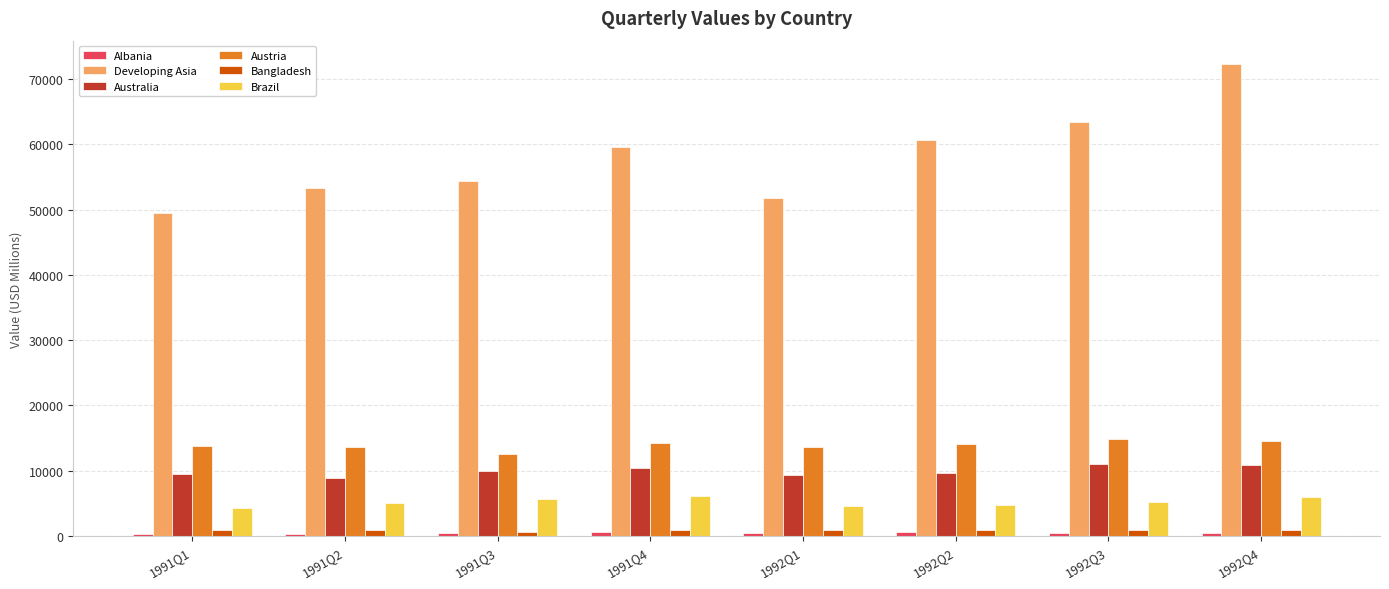

The value of Bangladesh at 1992Q3 is 897.1. True or false?

True